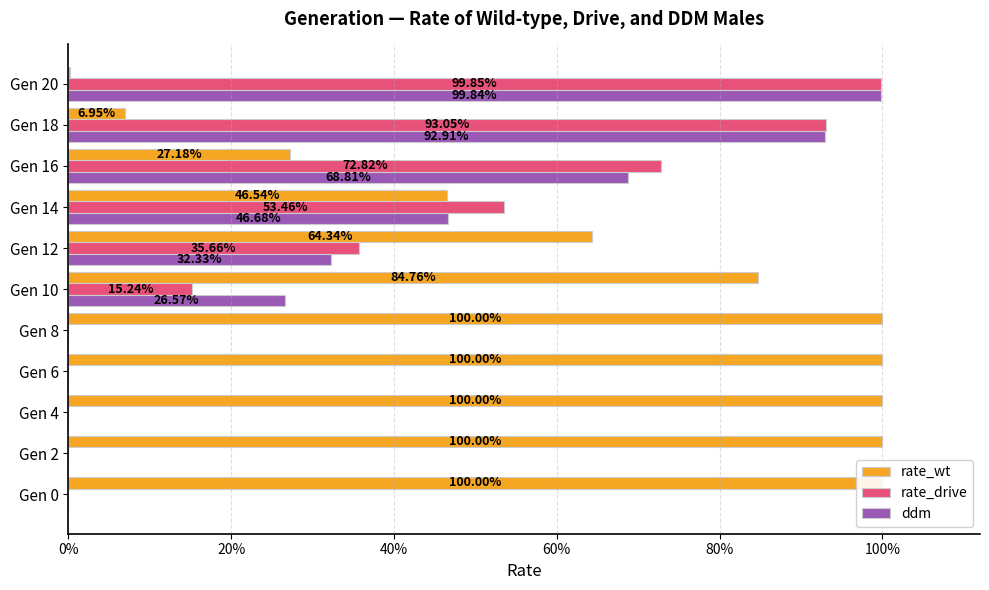

What is the value of the rate_wt bar at the 8th from the left?

0.5